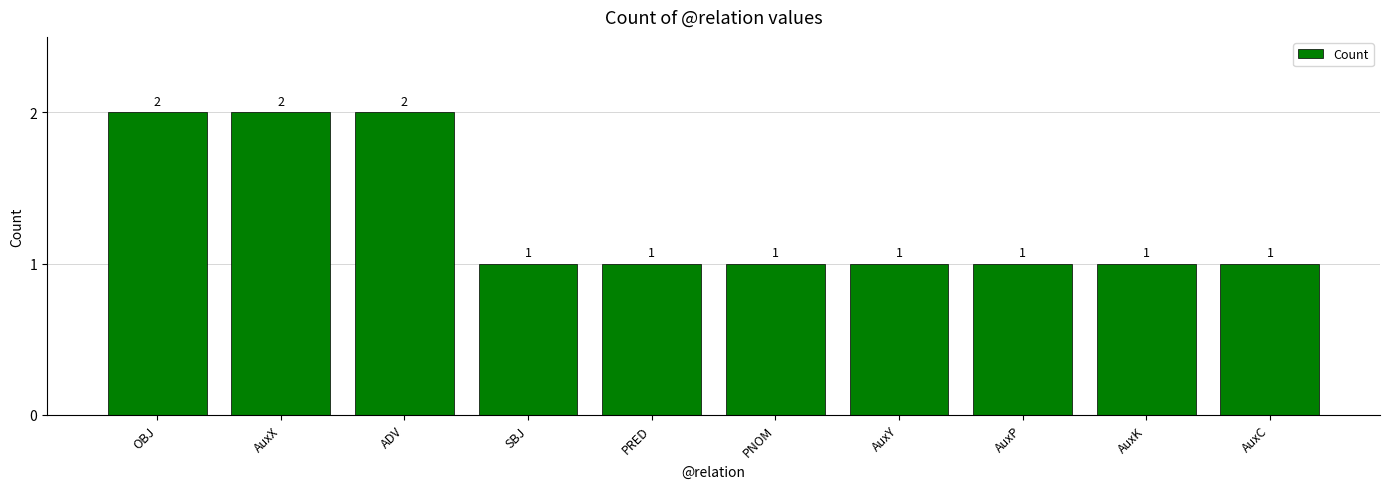

What is the sum of all values?

13